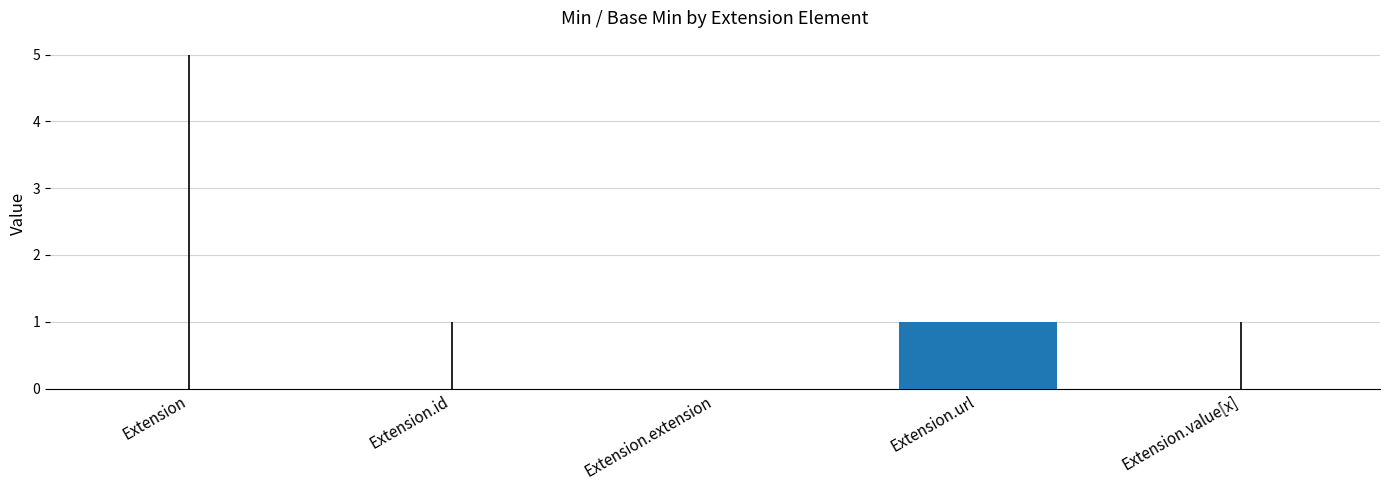

Read the value at Extension.url.

1